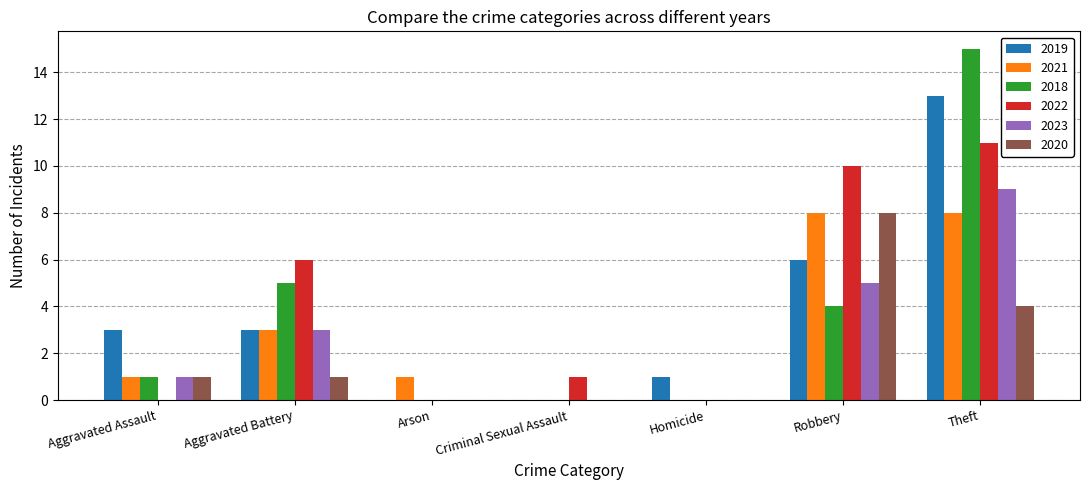

At which category does the chart reach its peak across all series?

Theft